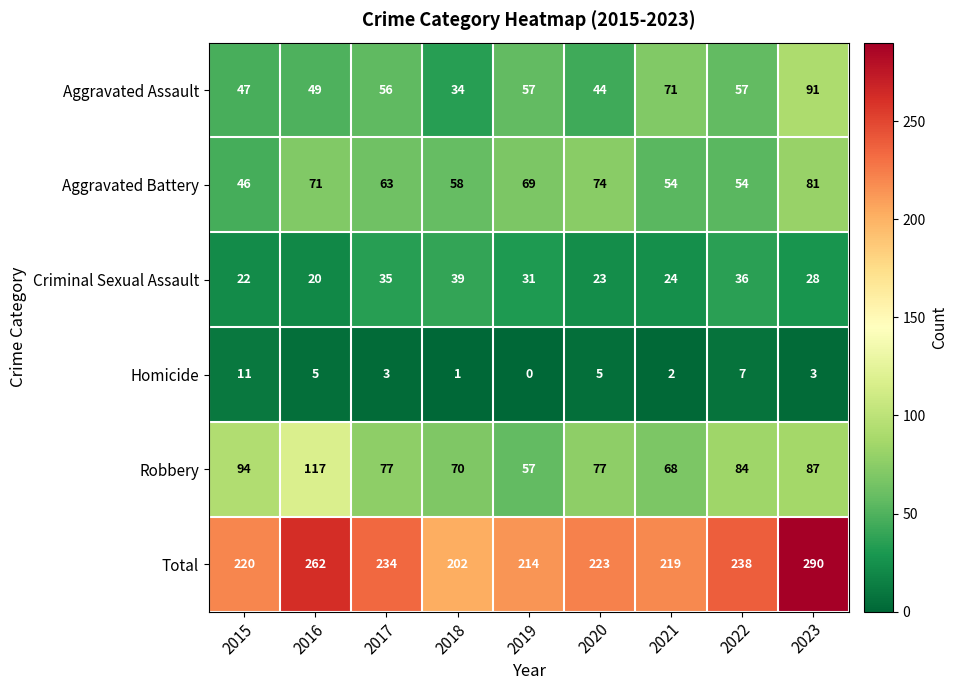

List the series in order of their peak value, highest first.

Total, Robbery, Aggravated Assault, Aggravated Battery, Criminal Sexual Assault, Homicide